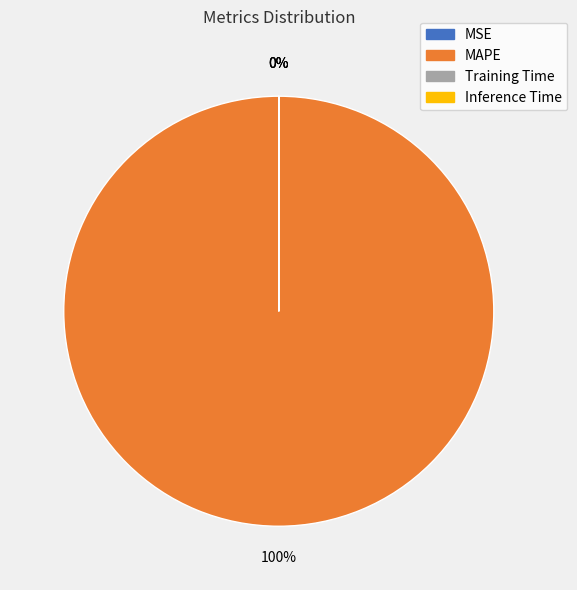

Rank the categories by value from highest to lowest.

MAPE, Training Time, Inference Time, MSE